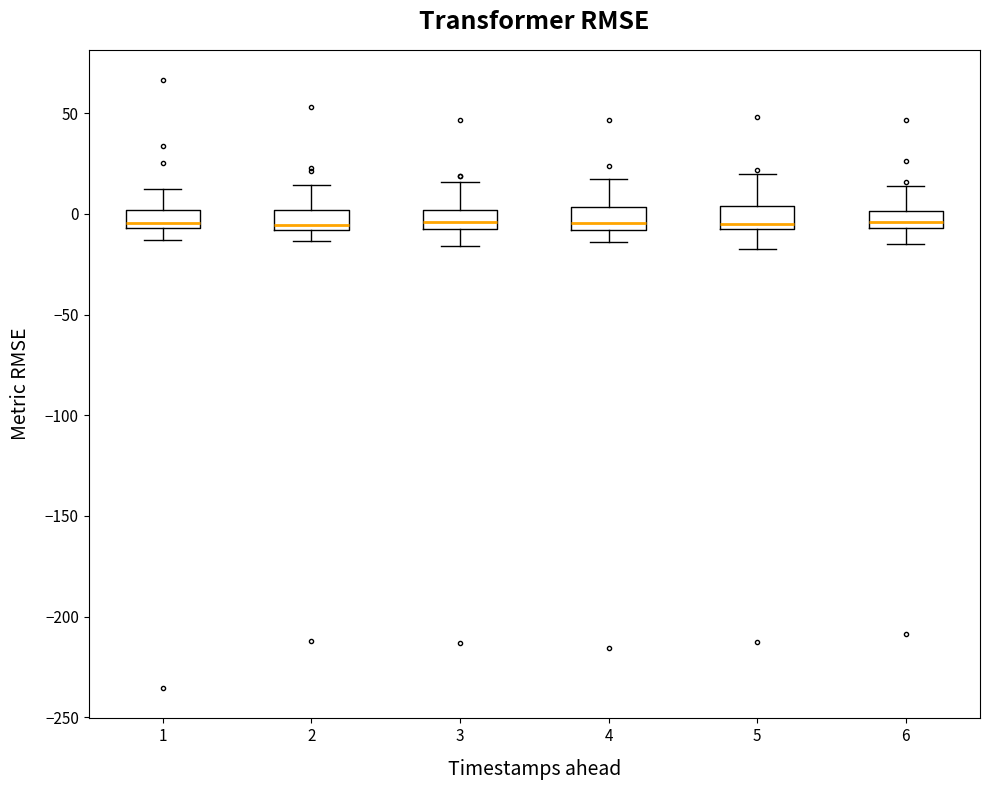

Reading left to right, transcribe this box plot: for each box, give where its median line is, the range the box spans, and where its two whiskers end, as read against the y-axis. The values are not printed on the chart, so give them approximately, as read against the axis.

1: median -5 (just above the box's lower edge), box -5 to 0, whiskers -15 to 15
2: median -5, box -10 to 0, whiskers -15 to 15
3: median -5 (just above the box's lower edge), box -5 to 0, whiskers -15 to 15
4: median -5, box -10 to 5, whiskers -15 to 15
5: median -5 (just above the box's lower edge), box -5 to 5, whiskers -20 to 20
6: median -5 (inside the box), box -5 to 0, whiskers -15 to 15